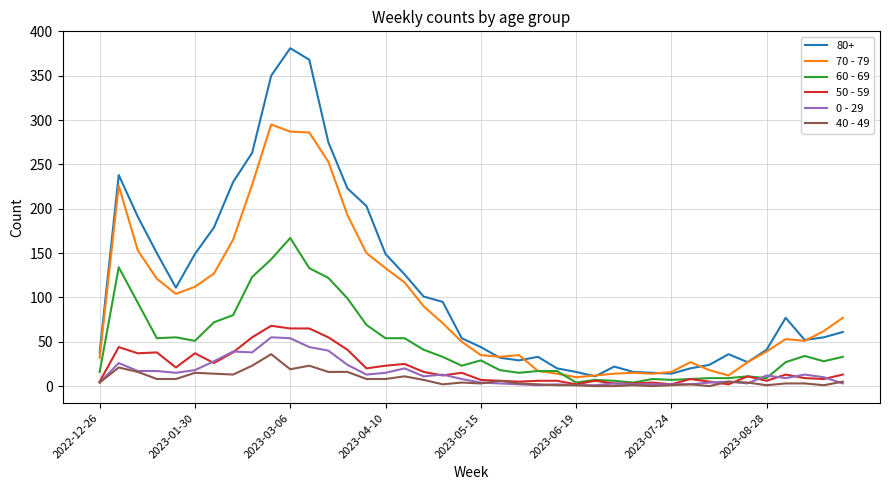

Which series has the widest spread of values?

80+